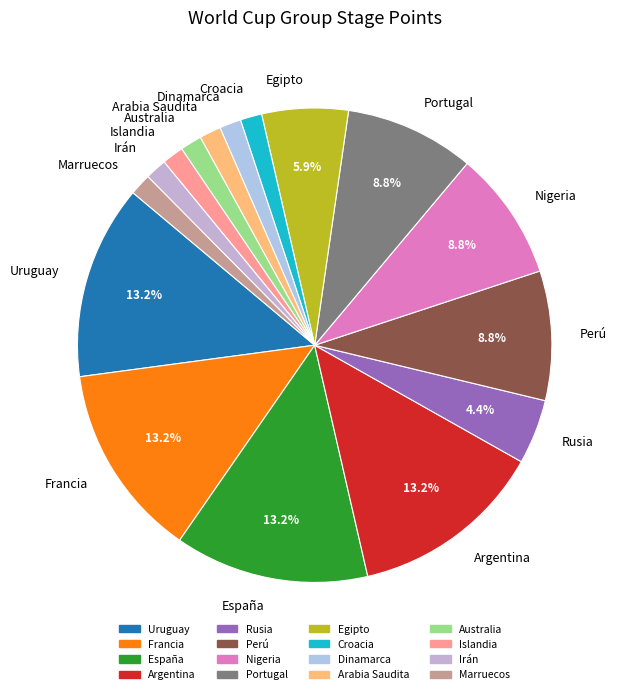

To the nearest percent, what is the difference between the Portugal and Marruecos slice percentages?

7%